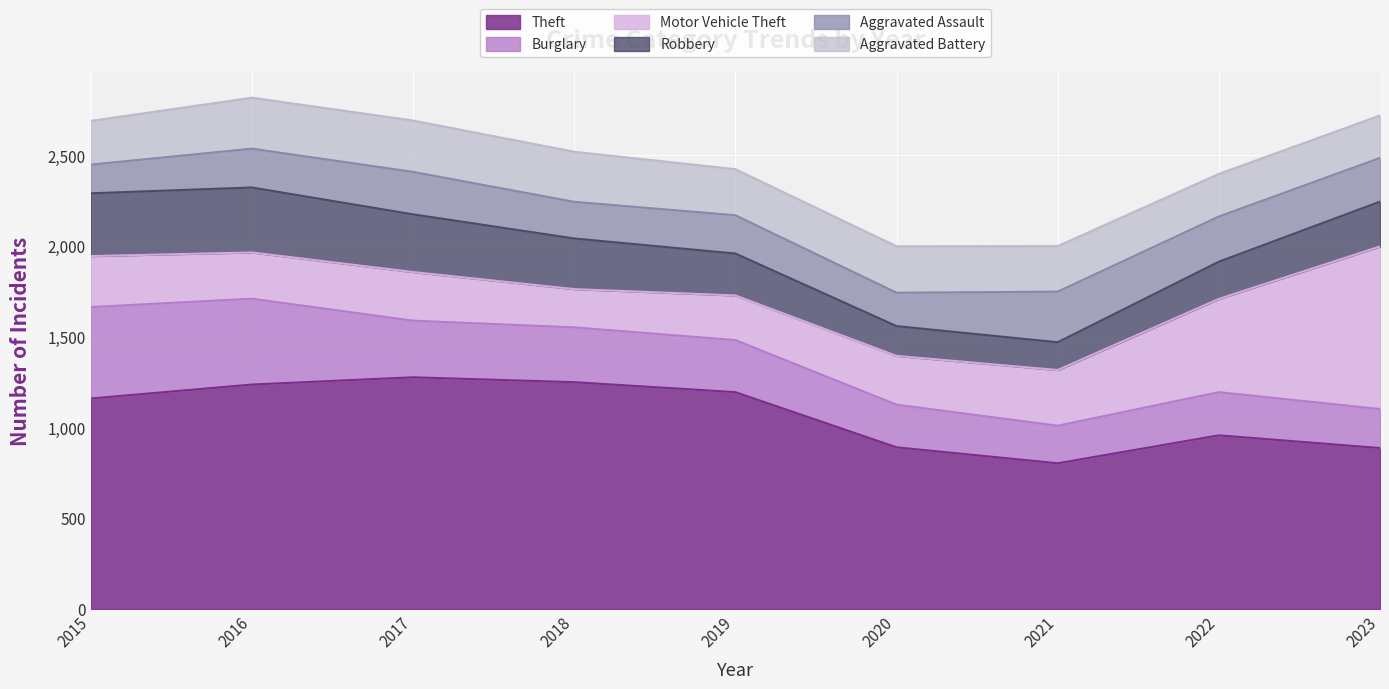

How many series are shown in this chart?

6